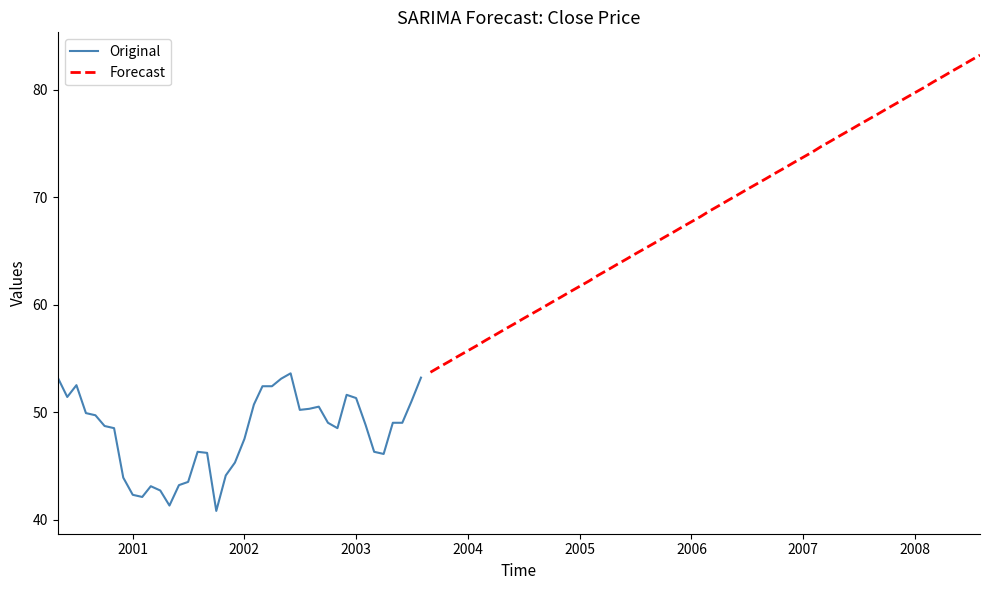

What is the difference between the second highest and minimum values?

12.4